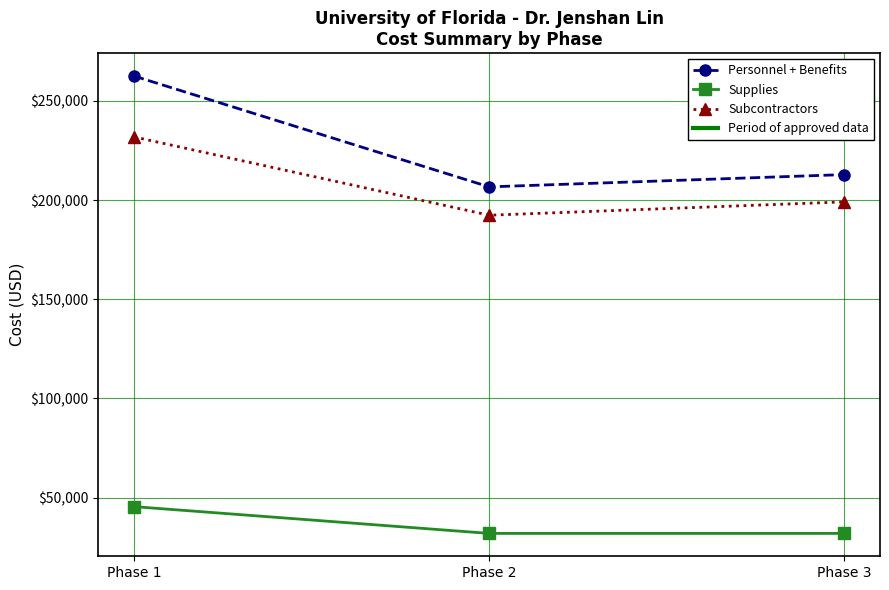

What is the maximum value shown in the chart?

262539.7